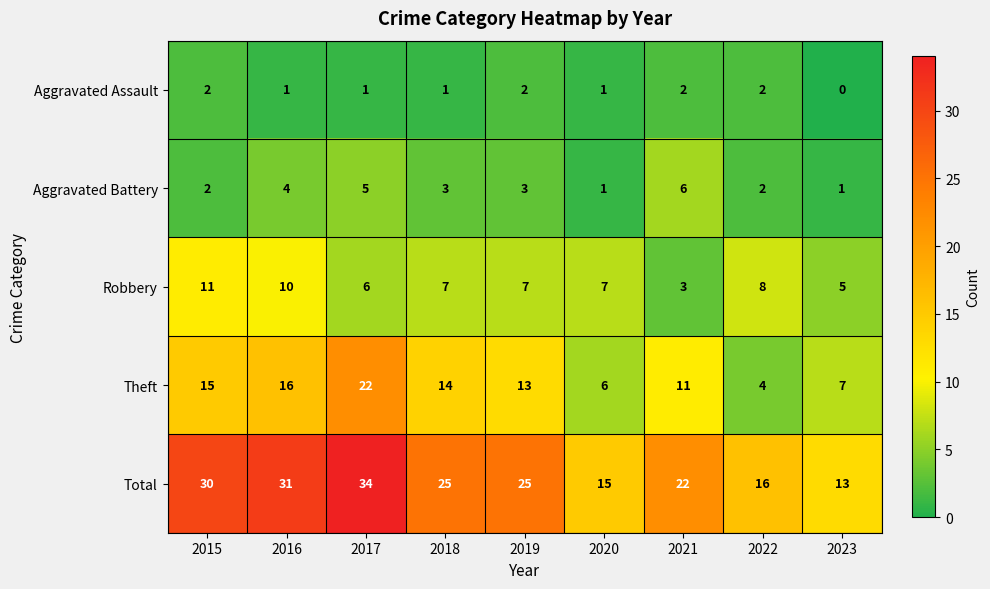

Is it true that Robbery equals 3 at 2021?

True